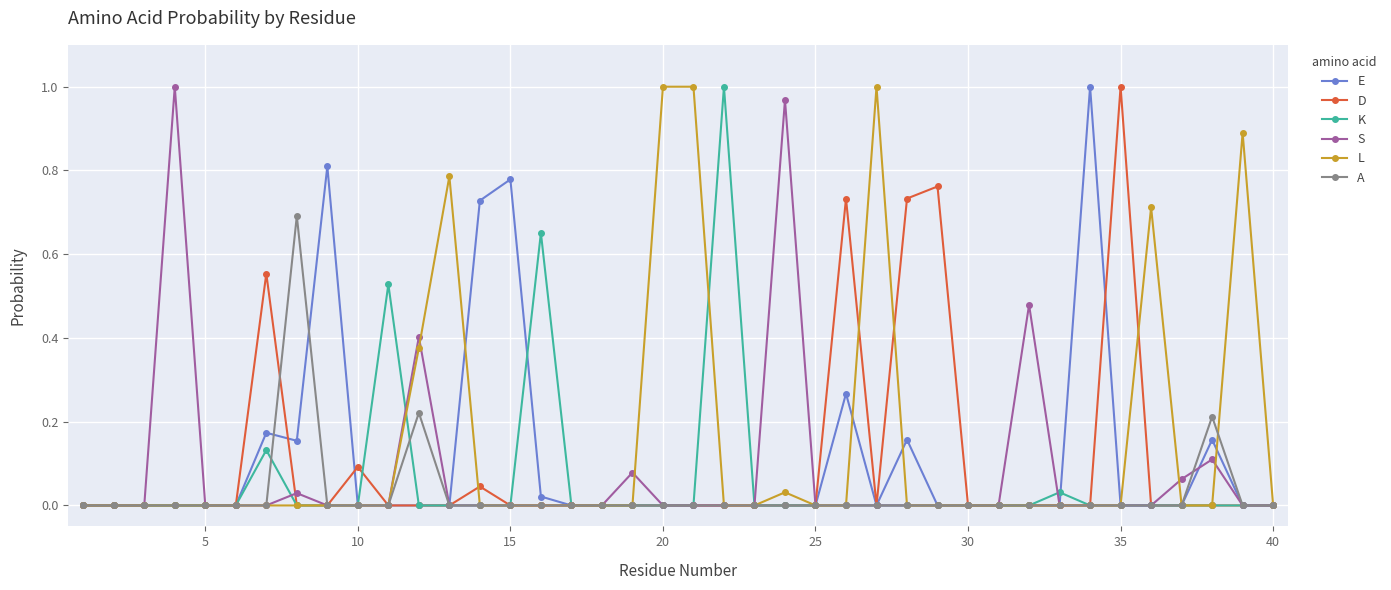

True or false: K has more than 0 points higher than both neighbors.

True